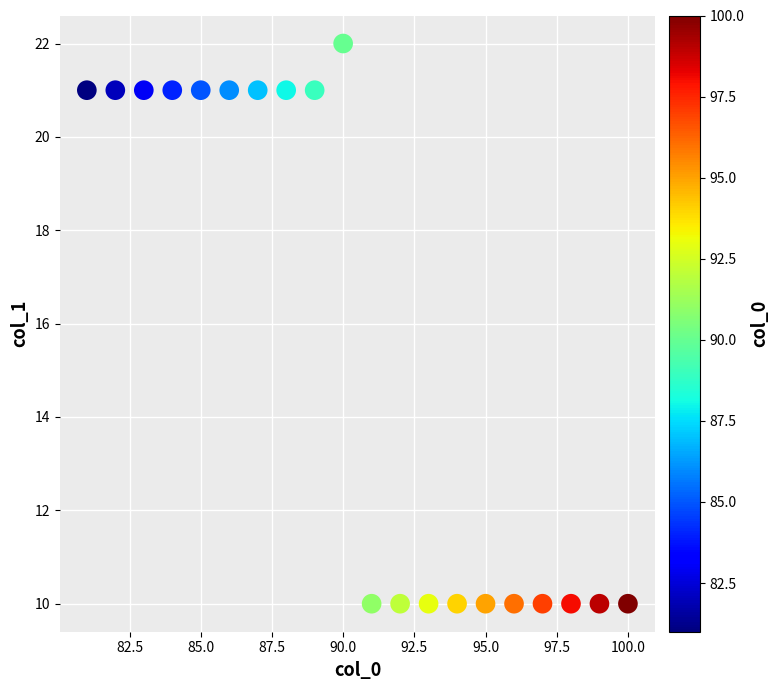

What is the range of X values (max minus min)?

19